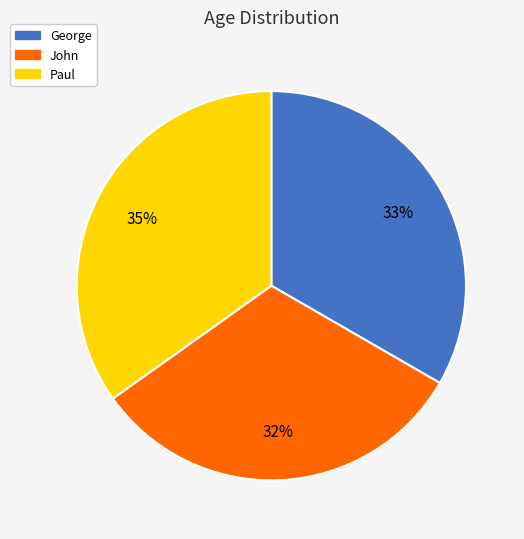

To the nearest percent, what is the difference between the largest and smallest slice percentages?

3%